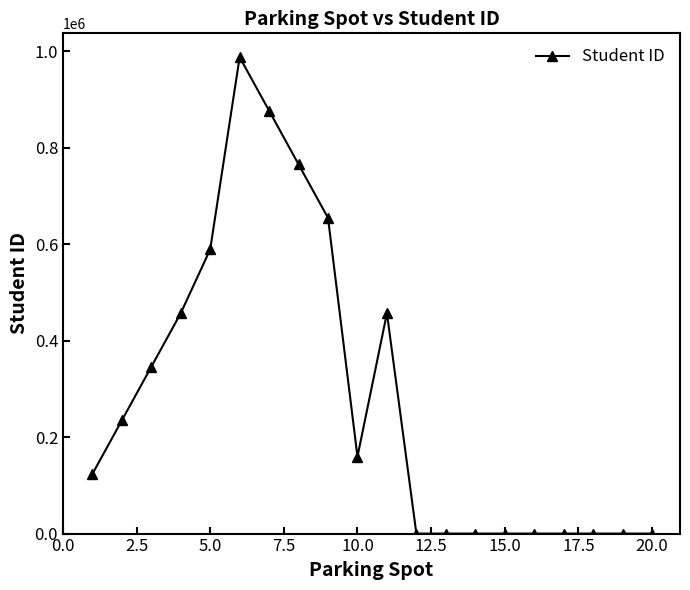

Count the number of categories in the chart.

20